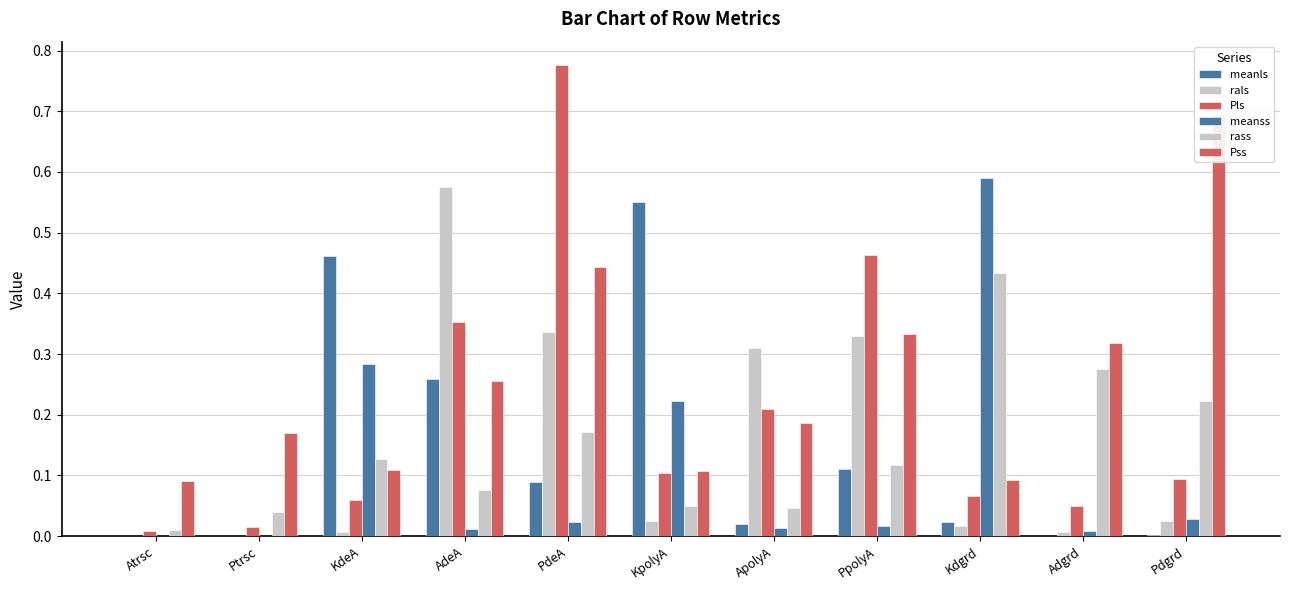

What position from the left is Pdgrd?

11